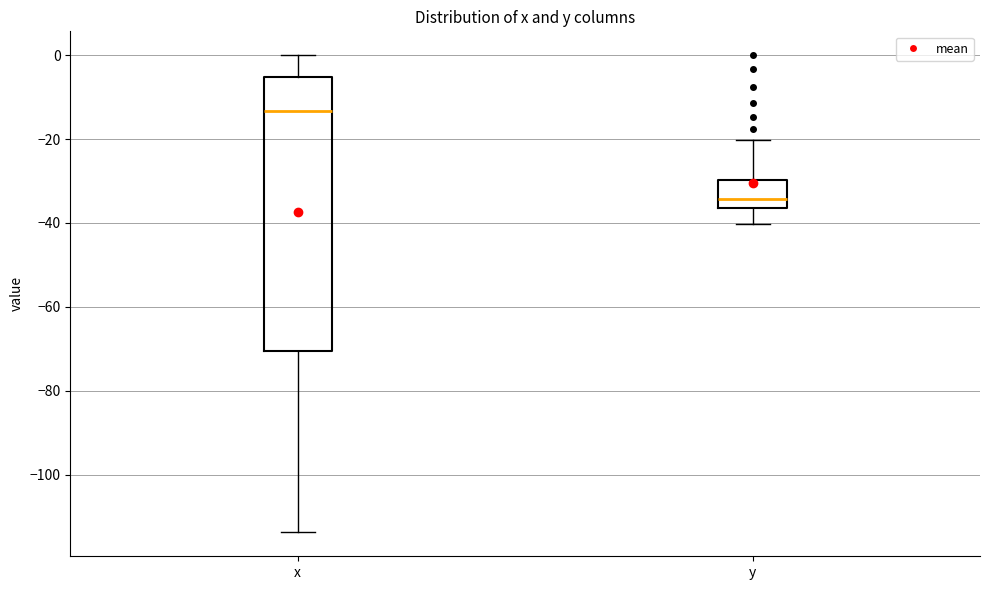

Reading left to right, read every box against the y-axis: the position of its median line, the range the box covers, and the ends of its whiskers. The values are not printed on the chart, so give them approximately, as read against the axis.

x: median -14, box -70 to -6, whiskers -114 to 0
y: median -34, box -36 to -30, whiskers -40 to -20